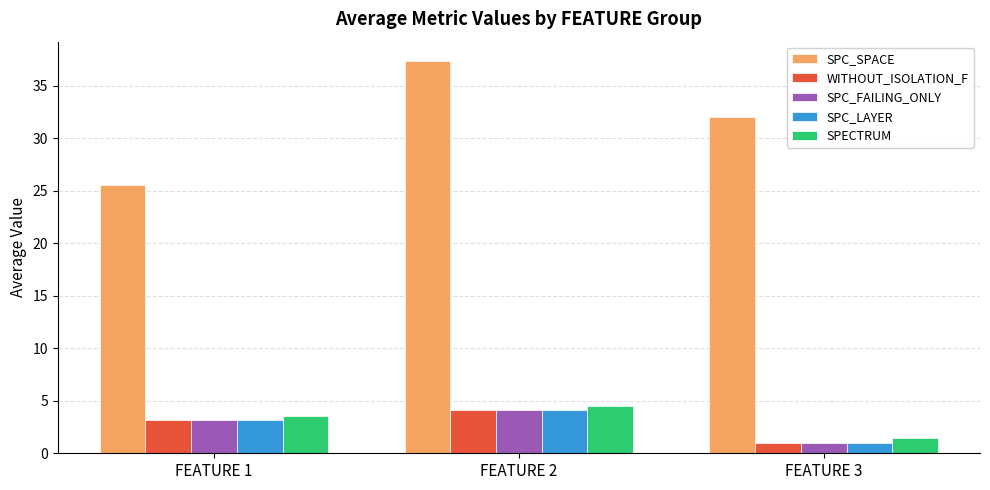

List the labels in order of SPECTRUM value, smallest first.

FEATURE 3, FEATURE 1, FEATURE 2